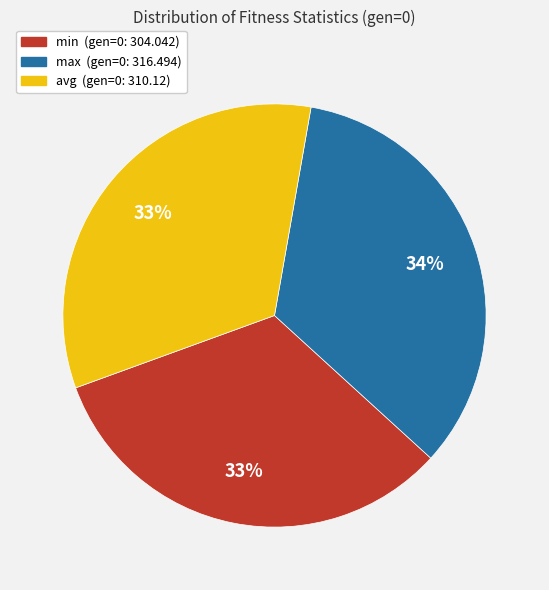

Which slice is the largest?

max